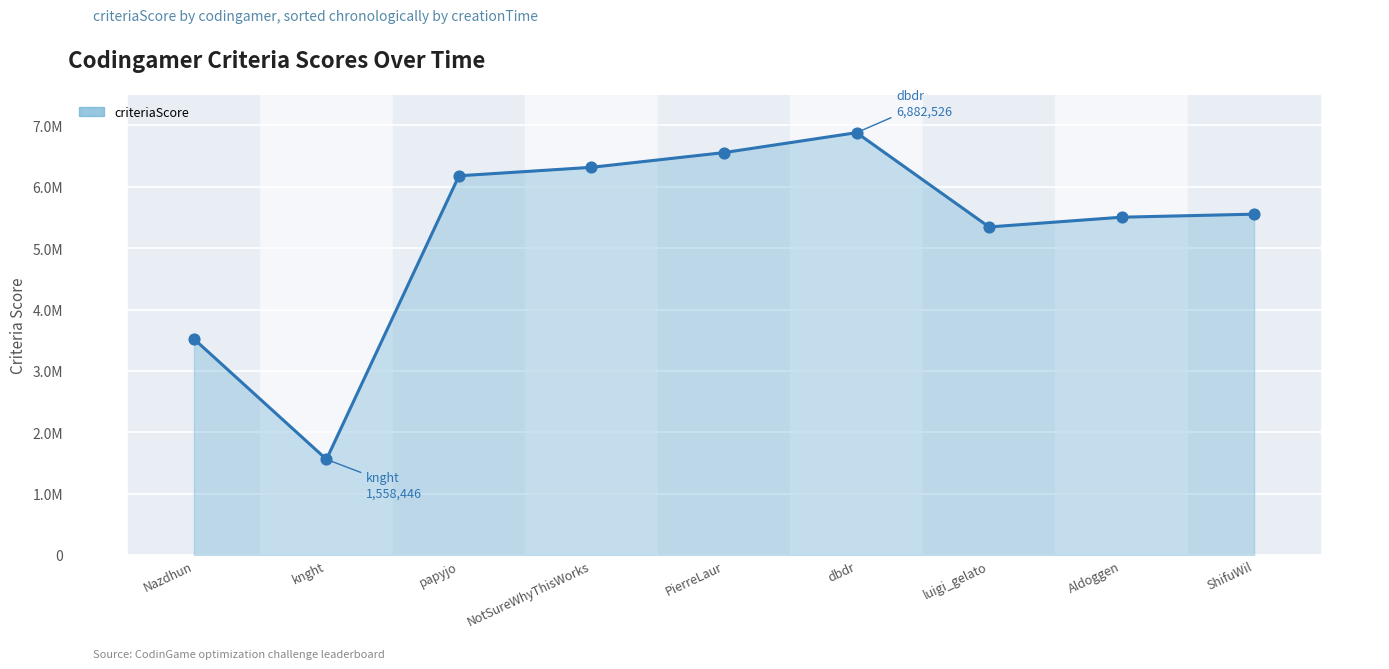

What is the change in value from NotSureWhyThisWorks to PierreLaur?

+239838